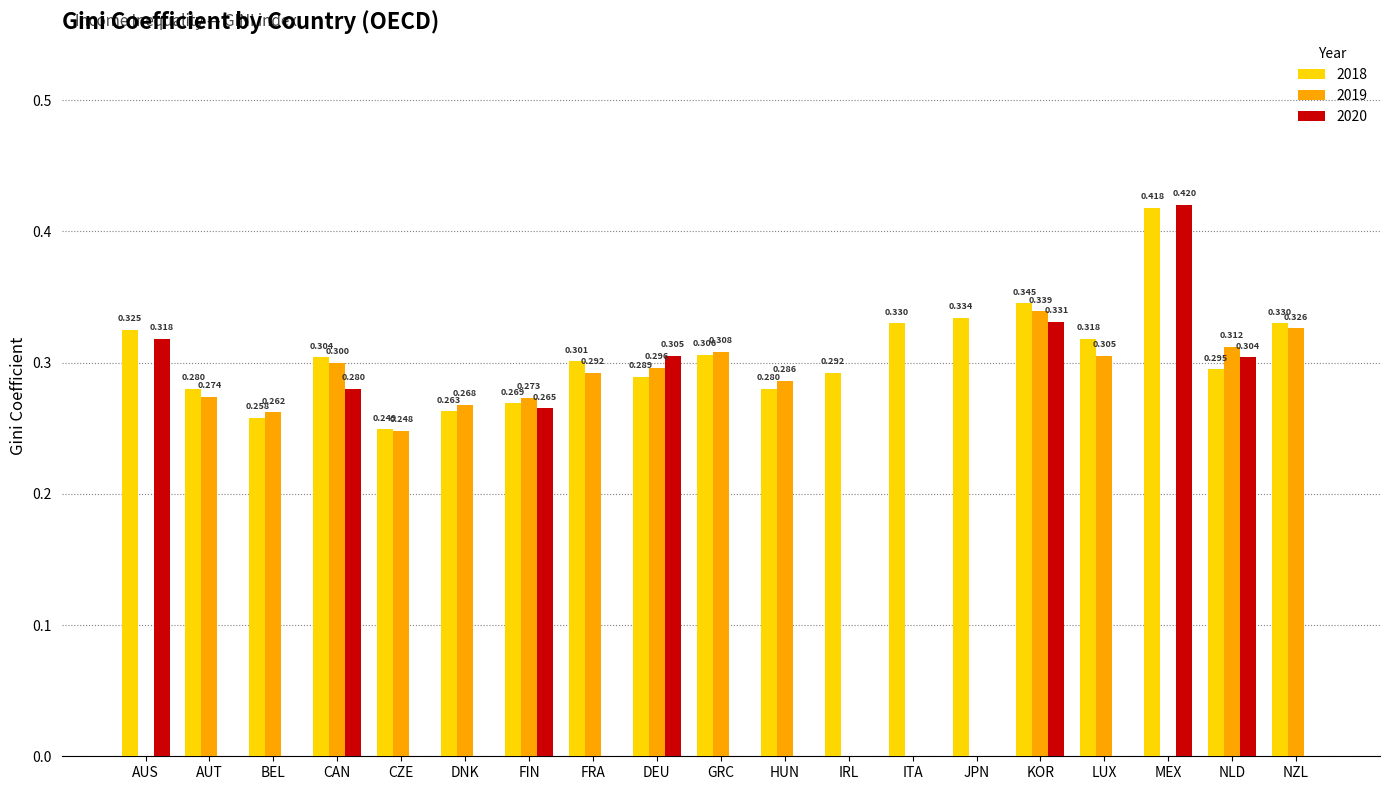

How many distinct data groups are displayed?

3